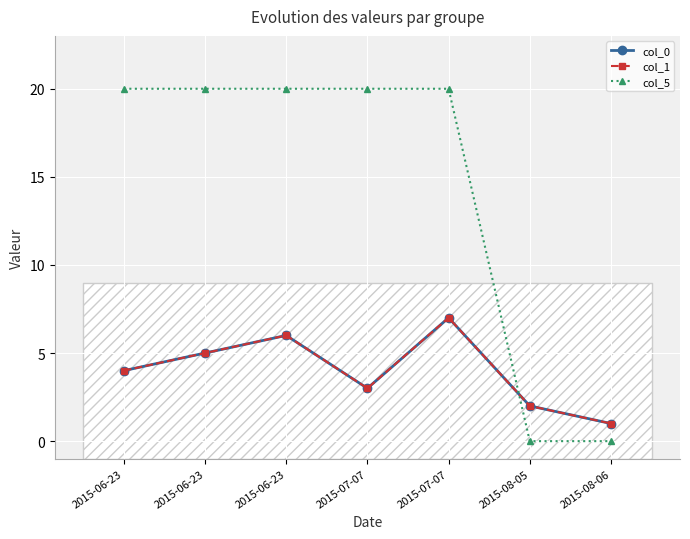

Reading left to right, transcribe all the data shown in this chart.

col_0: 4	5	6	3	7	2	1
col_1: 4	5	6	3	7	2	1
col_5: 20	20	20	20	20	0	0